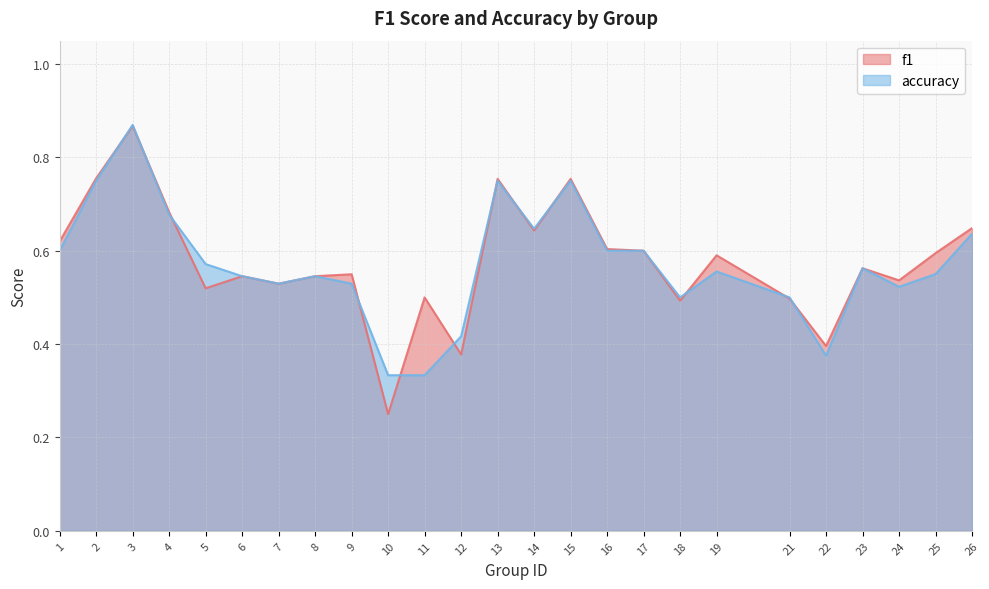

Reading left to right, list all the values displayed in this chart.

f1: 0.6	0.8	0.9	0.7	0.5	0.5	0.5	0.5	0.5	0.2	0.5	0.4	0.8	0.6	0.8	0.6	0.6	0.5	0.6	0.5	0.4	0.6	0.5	0.6	0.6
accuracy: 0.6	0.8	0.9	0.7	0.6	0.5	0.5	0.5	0.5	0.3	0.3	0.4	0.8	0.6	0.8	0.6	0.6	0.5	0.6	0.5	0.4	0.6	0.5	0.6	0.6